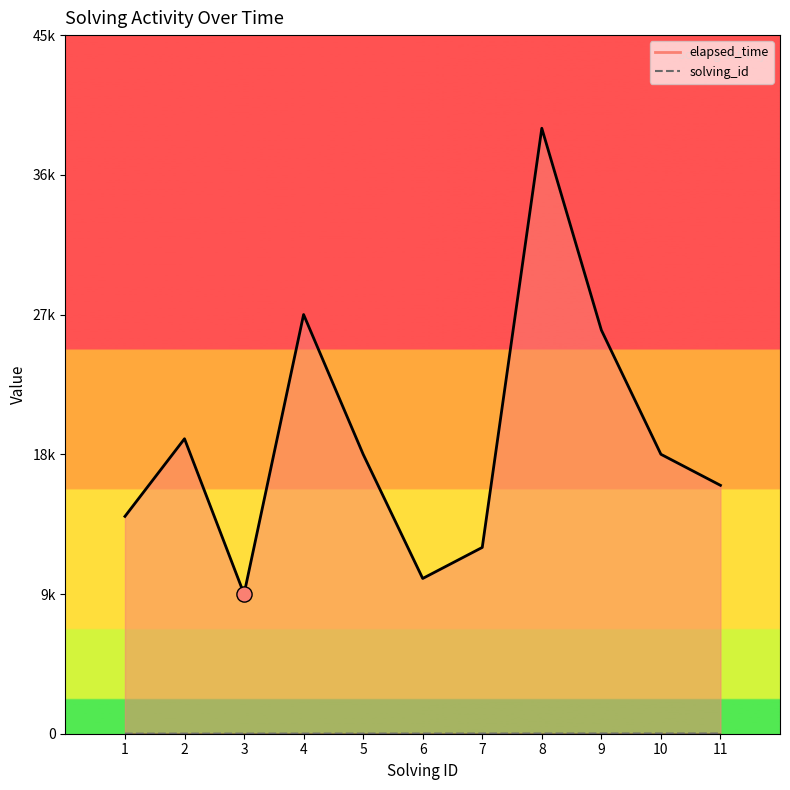

What is the total value across all series at 8?

39008